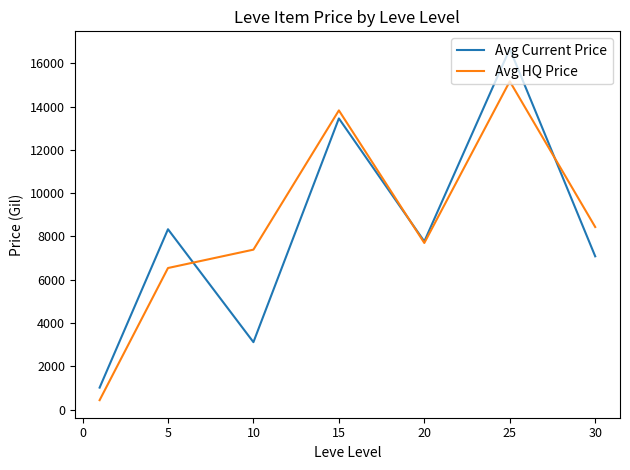

What is the maximum value shown in the chart?

16672.4